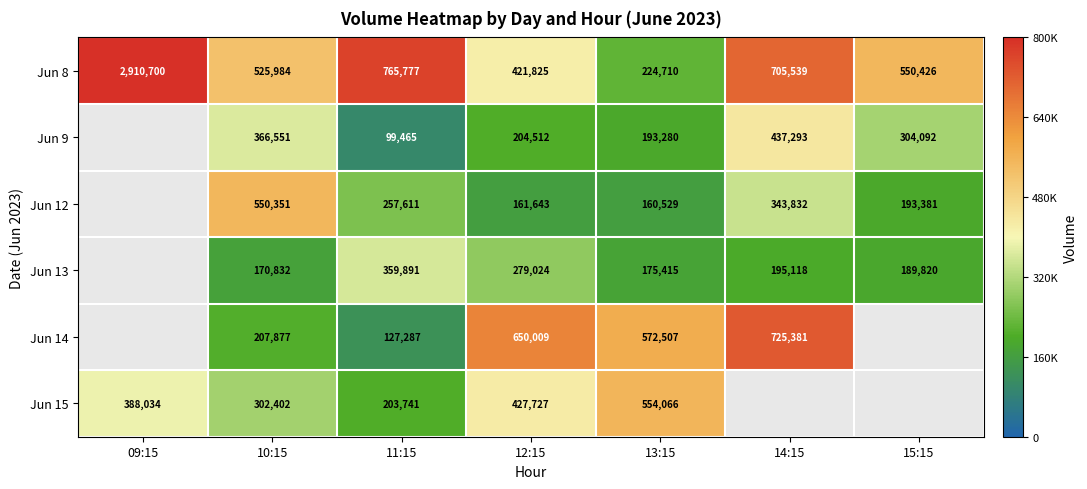

List the labels in order of Jun 8 value, smallest first.

13:15, 12:15, 10:15, 15:15, 14:15, 11:15, 09:15